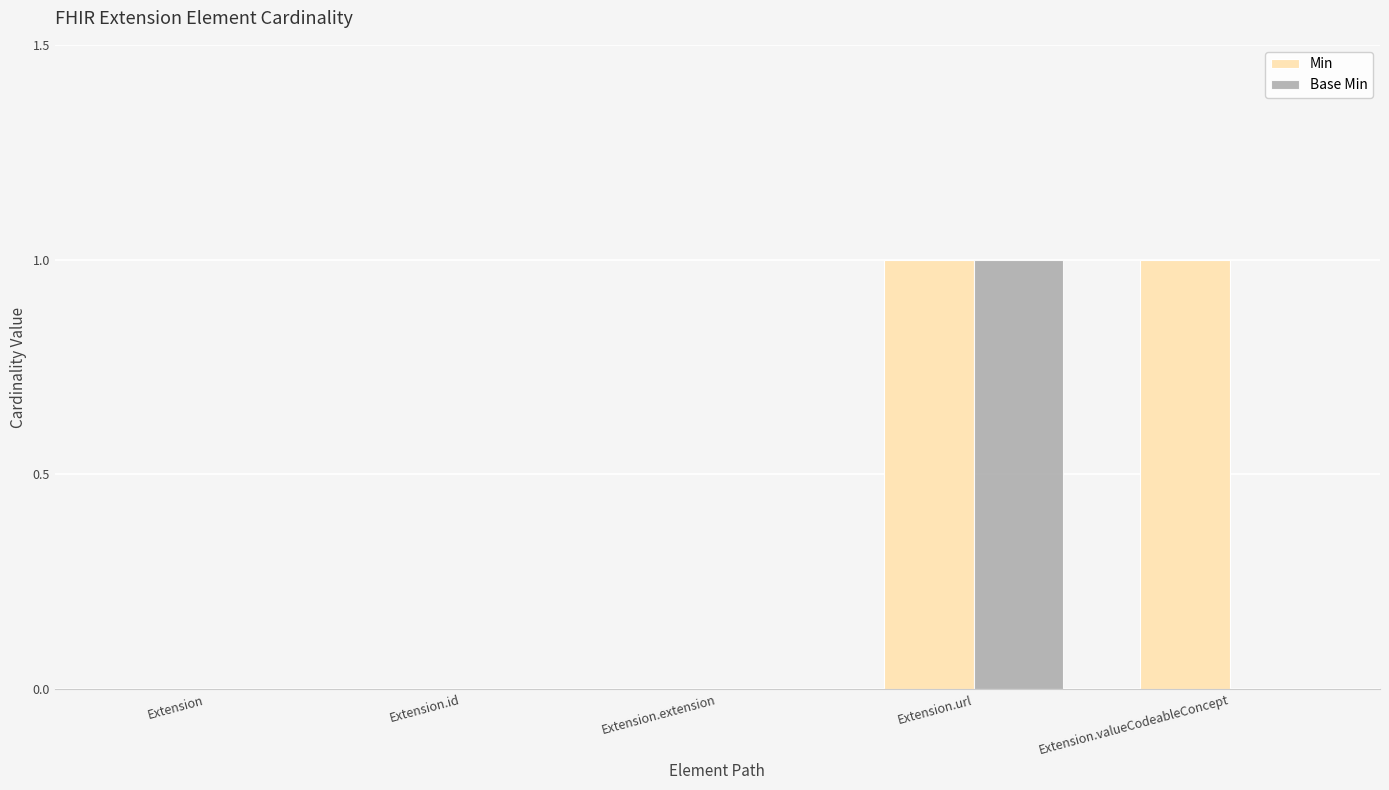

Does the chart contain stacked bars?

No